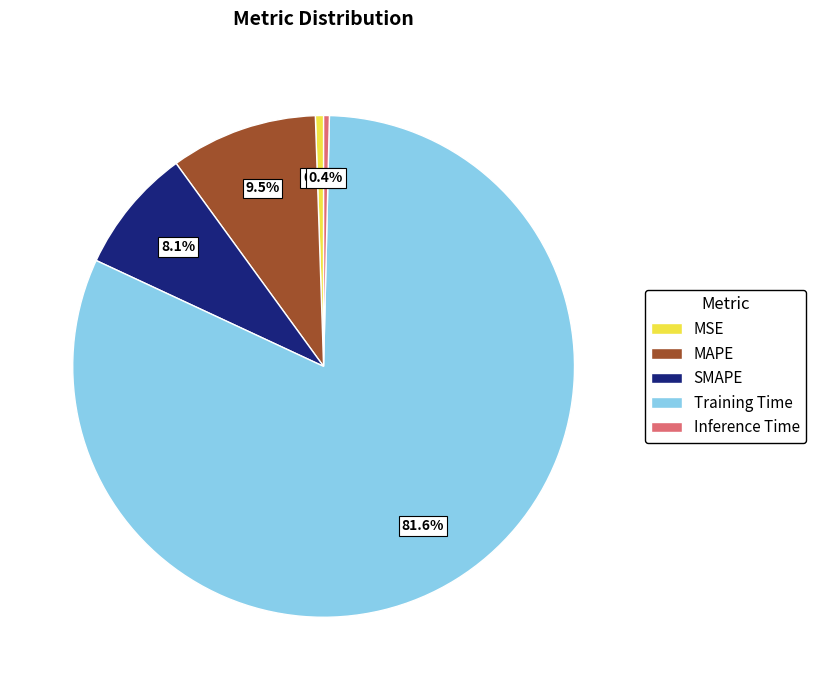

Which slice is the largest?

Training Time